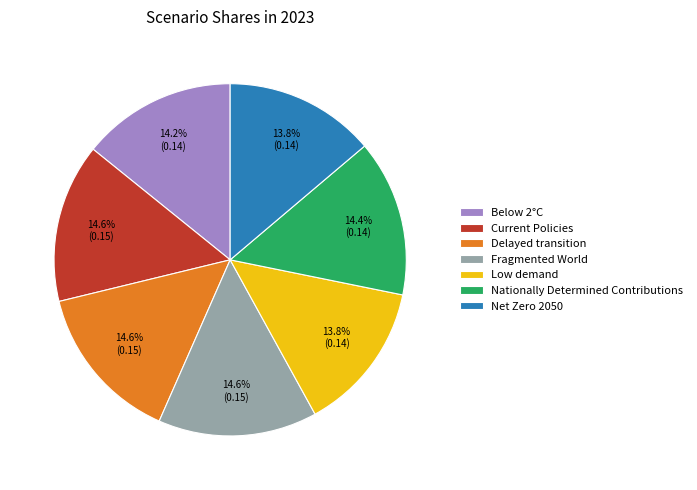

Does Fragmented World represent more than half of the total?

No